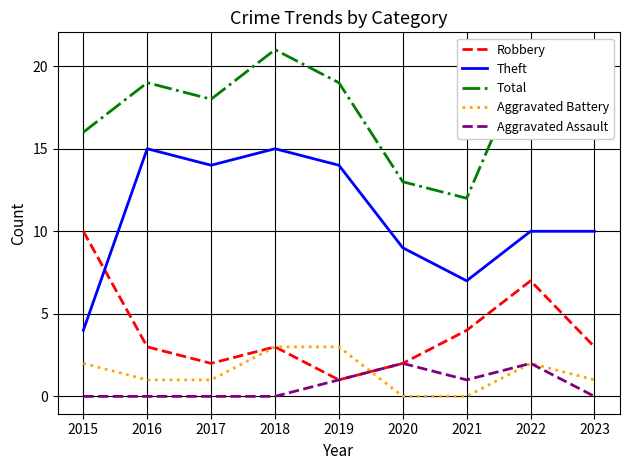

Which series has the widest spread of values?

Theft